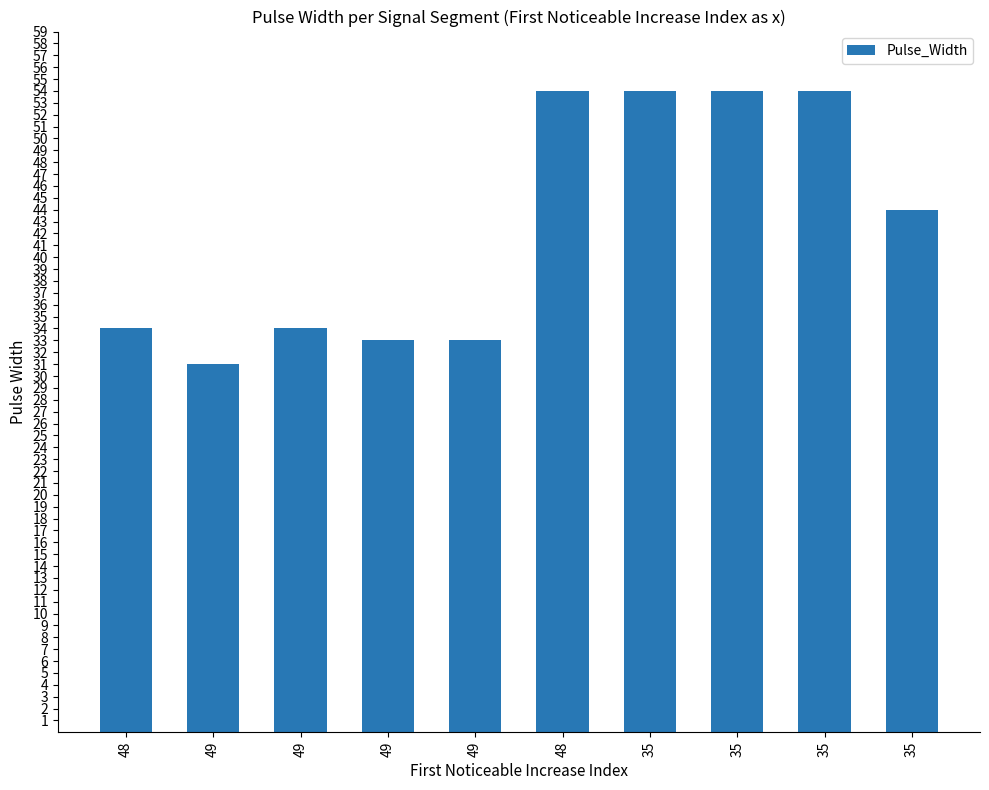

How many bars are there in total?

10